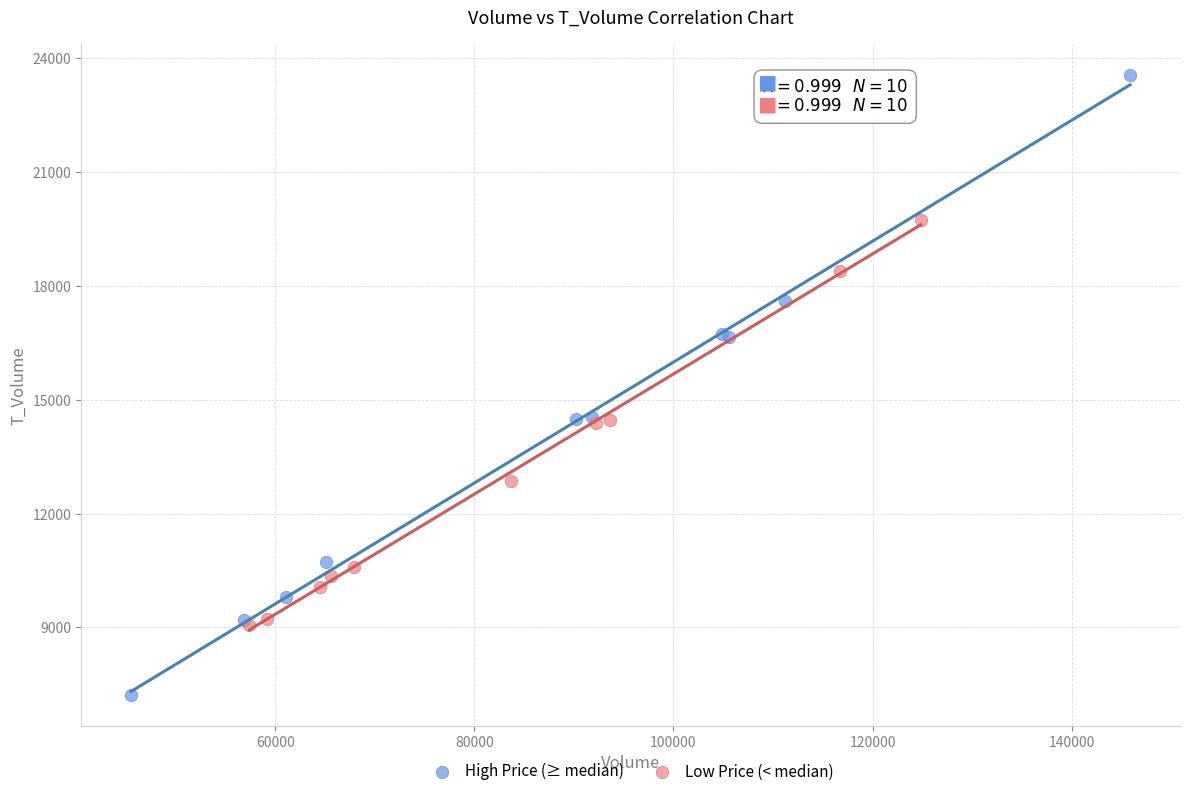

Which series has the largest Y range (max minus min)?

High Price (≥ median)